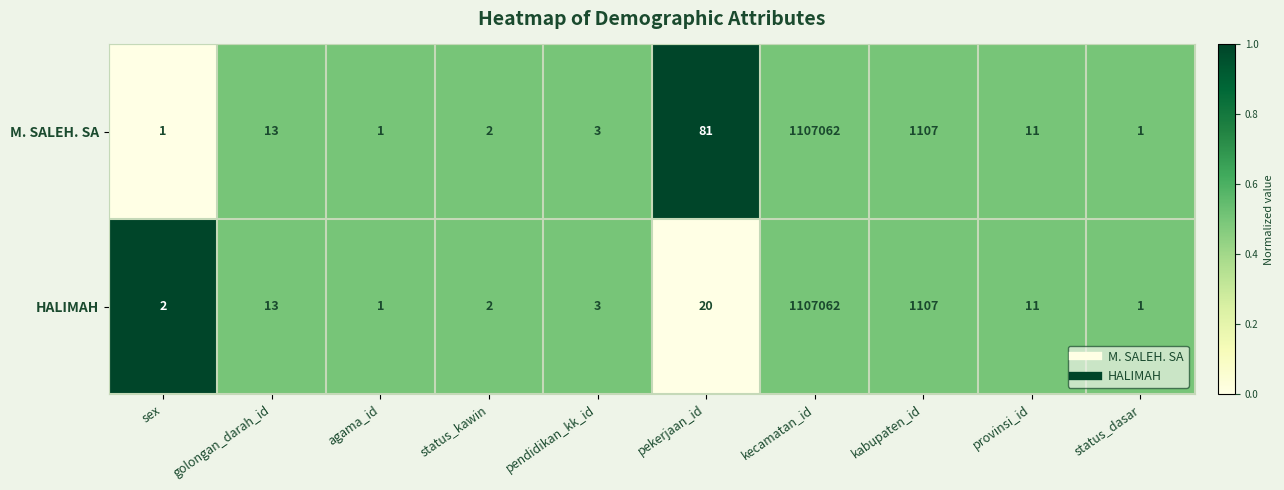

The value of HALIMAH at kabupaten_id is 1107. True or false?

True